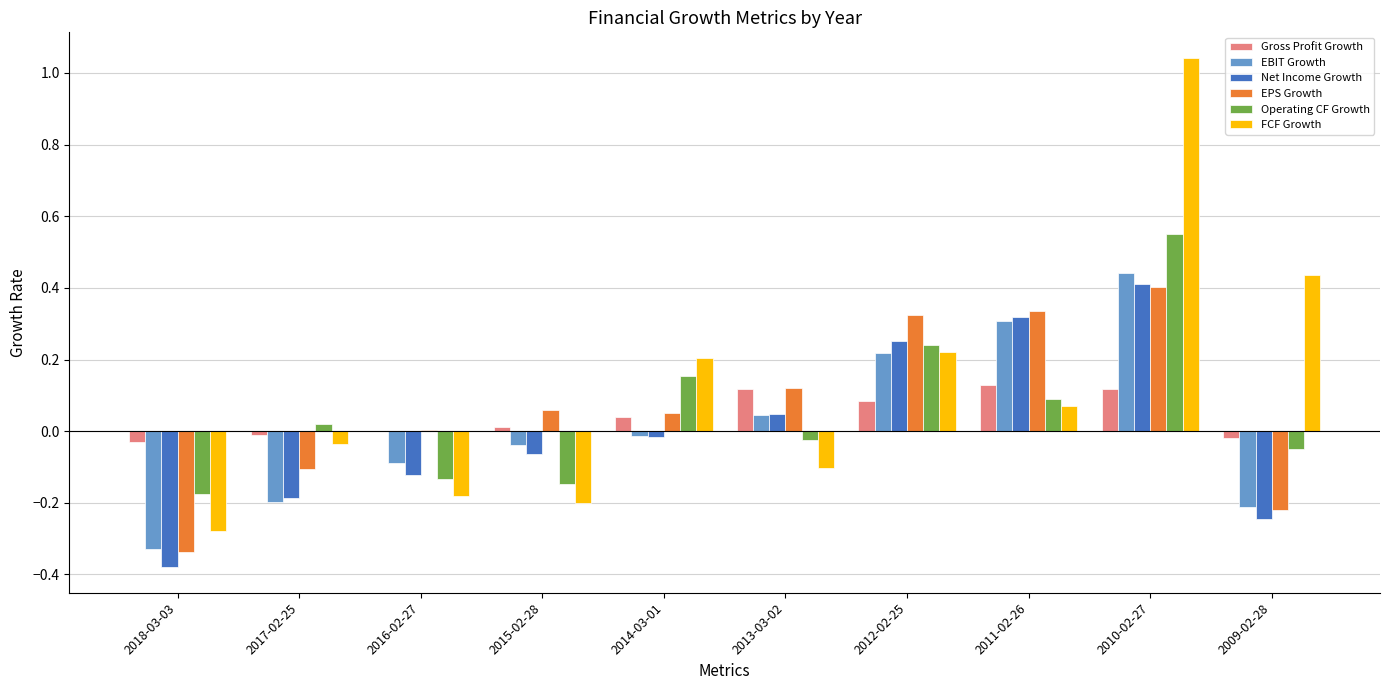

At which category does the chart reach its peak across all series?

2010-02-27